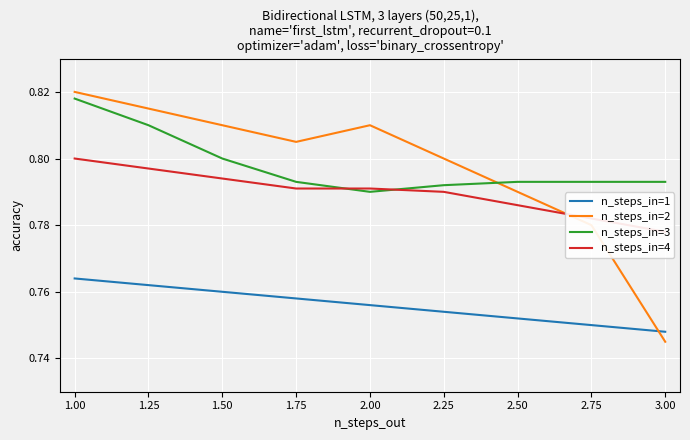

Which has a higher value, 2.00 or 2.50?

2.00